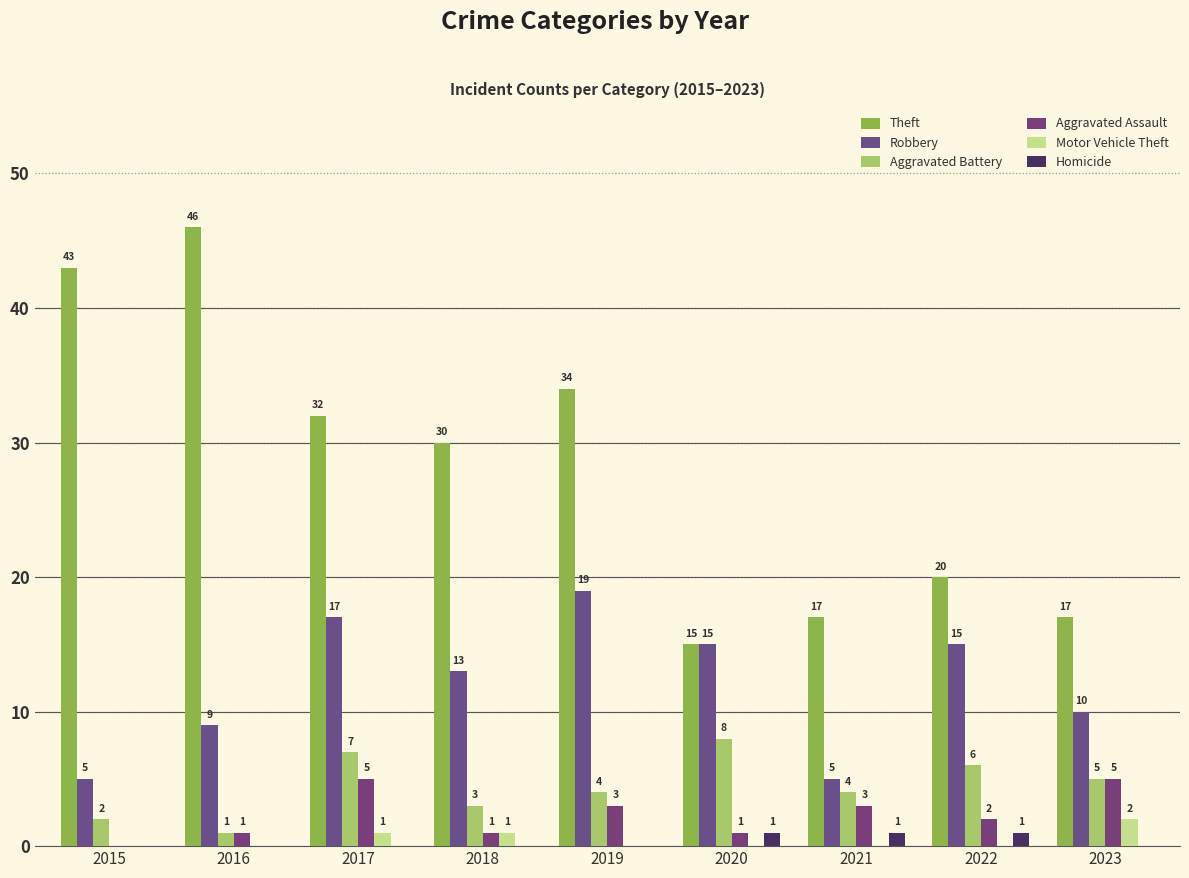

How many series are shown in this chart?

6